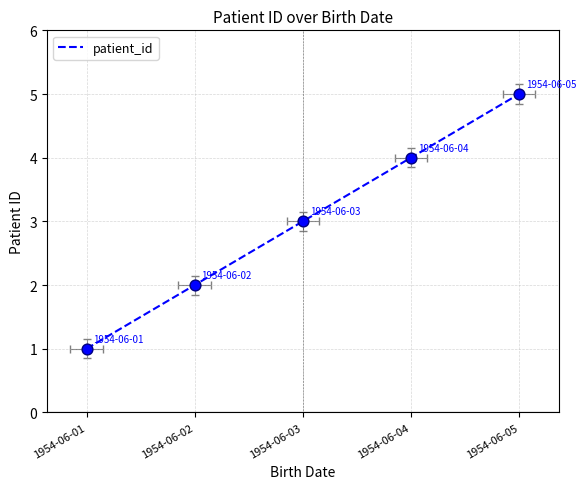

What is the change in value from 1954-06-02 to 1954-06-03?

+1